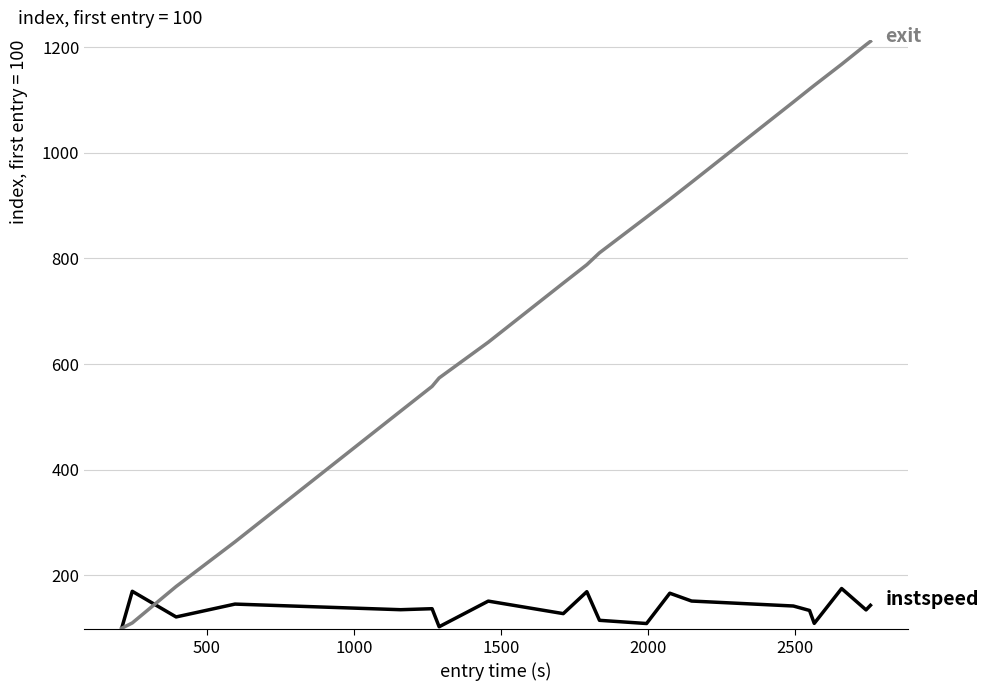

What is the greatest value displayed?

1211.0